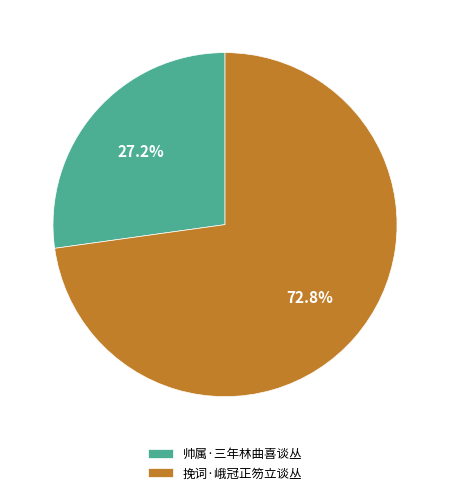

What percentage is NOT represented by 帅属·三年林曲喜谈丛?

72.8%